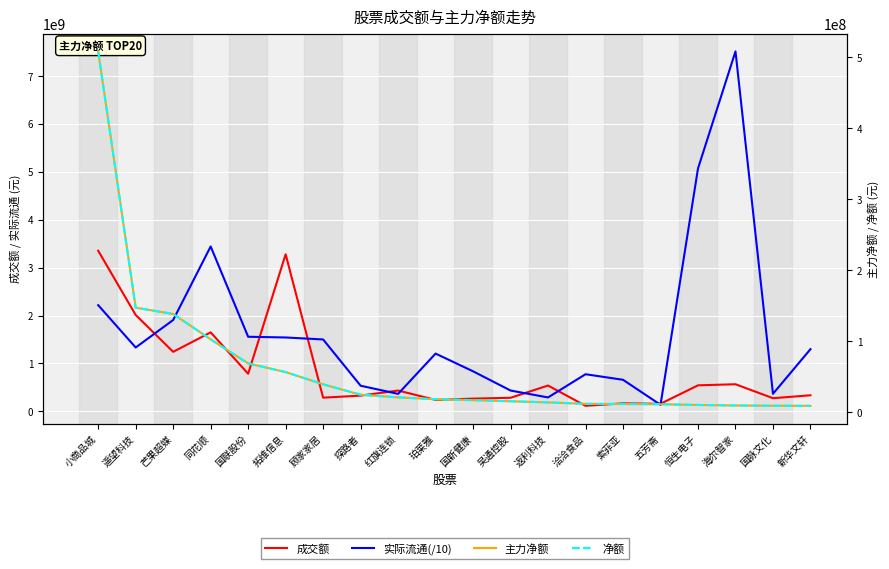

What position from the left is 索菲亚?

15